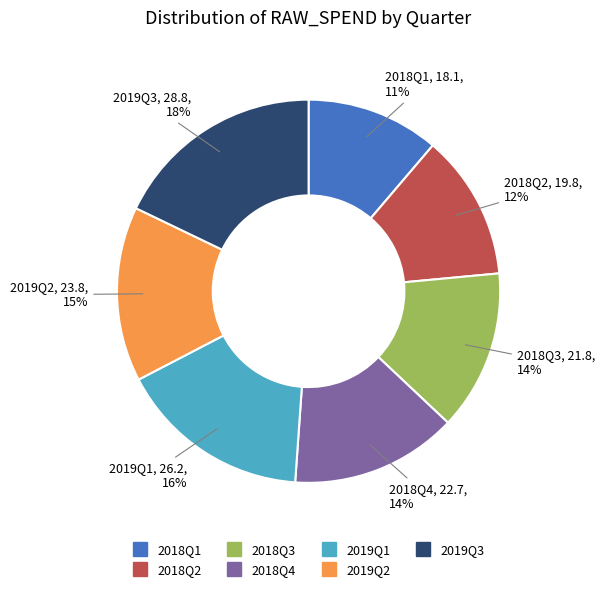

To the nearest percent, what portion does 2018Q2 represent?

12%